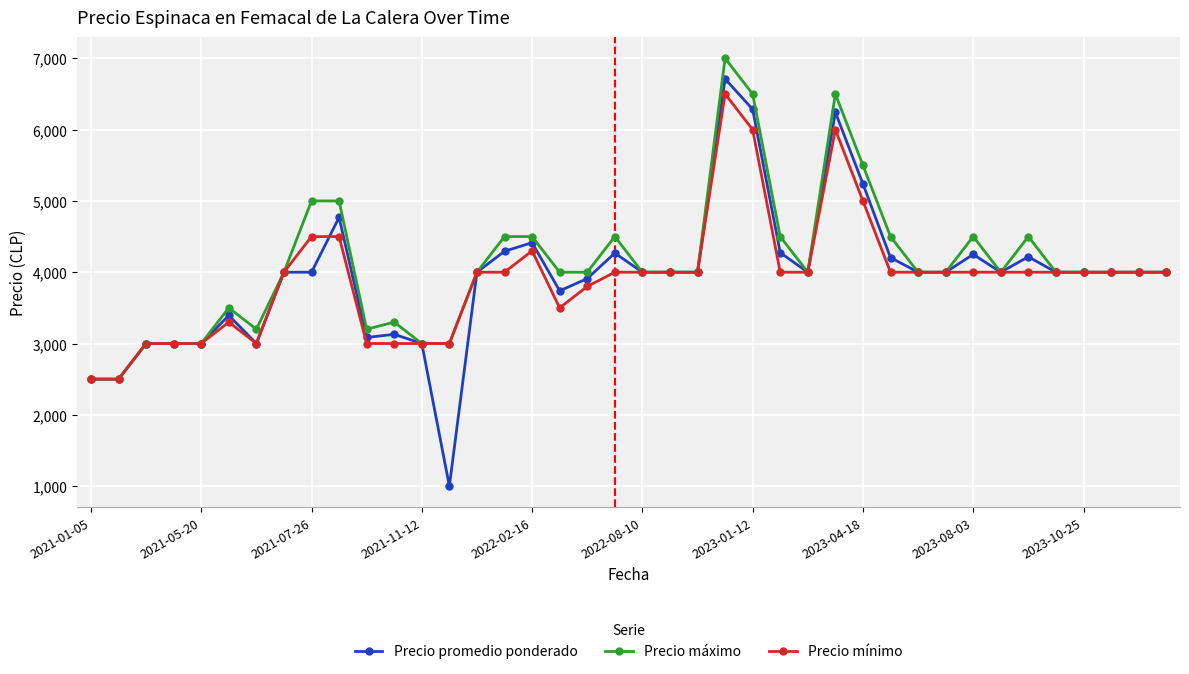

True or false: Precio promedio ponderado has more than 2 interior local peaks.

True